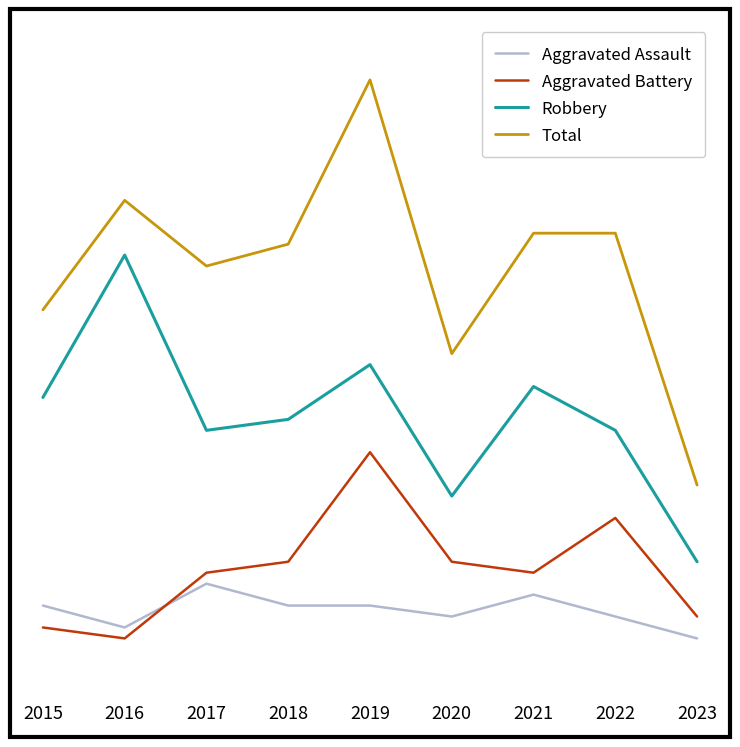

List the series in order of their peak value, lowest first.

Aggravated Assault, Aggravated Battery, Robbery, Total